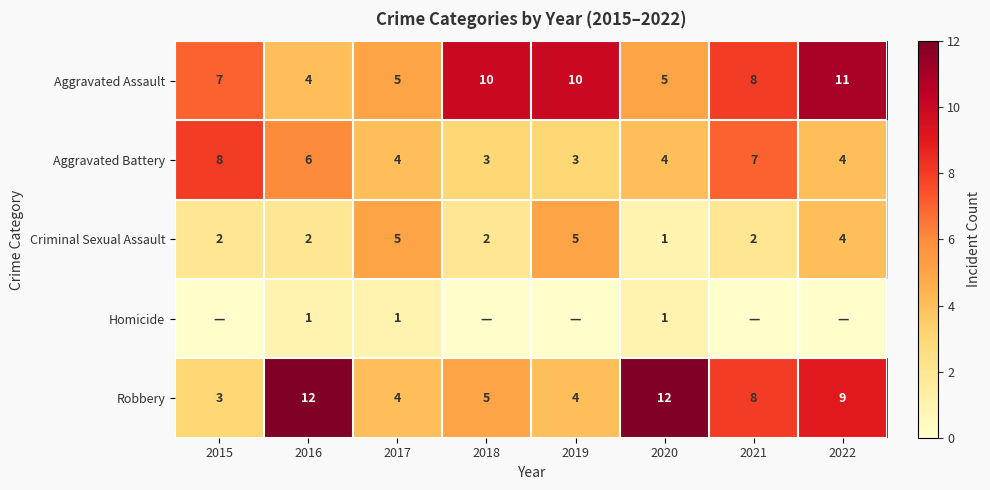

What is the difference between the maximum and second lowest values in the Criminal Sexual Assault series?

3